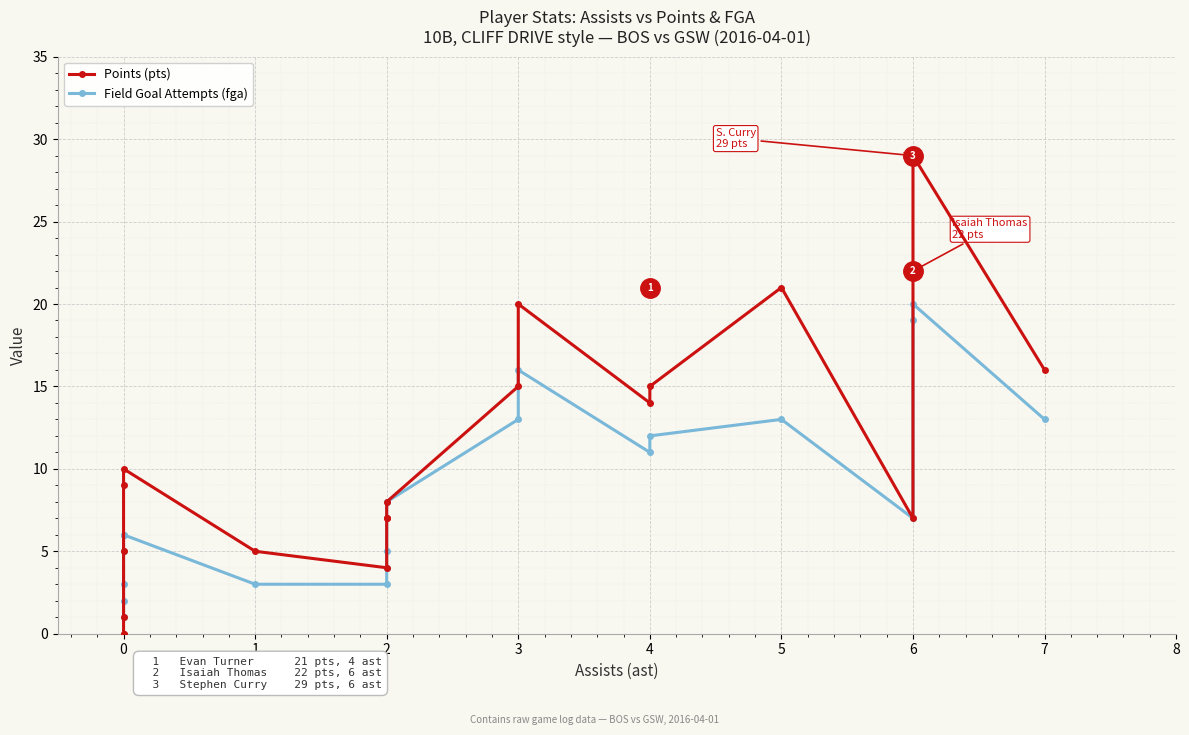

Is the value of Field Goal Attempts (fga) at 3 greater than the value of Points (pts) at 2?

Yes